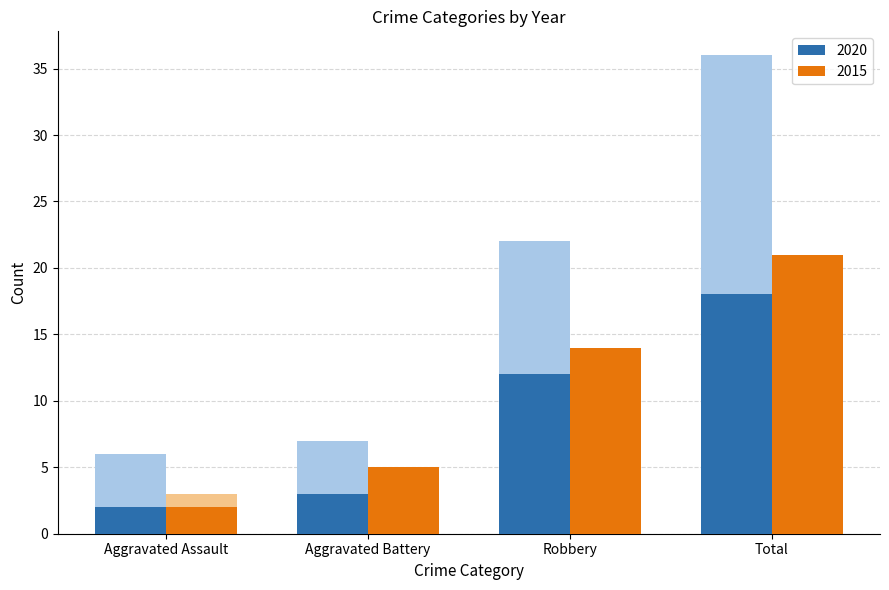

At which label does 2020 (front) first exceed 12?

Total